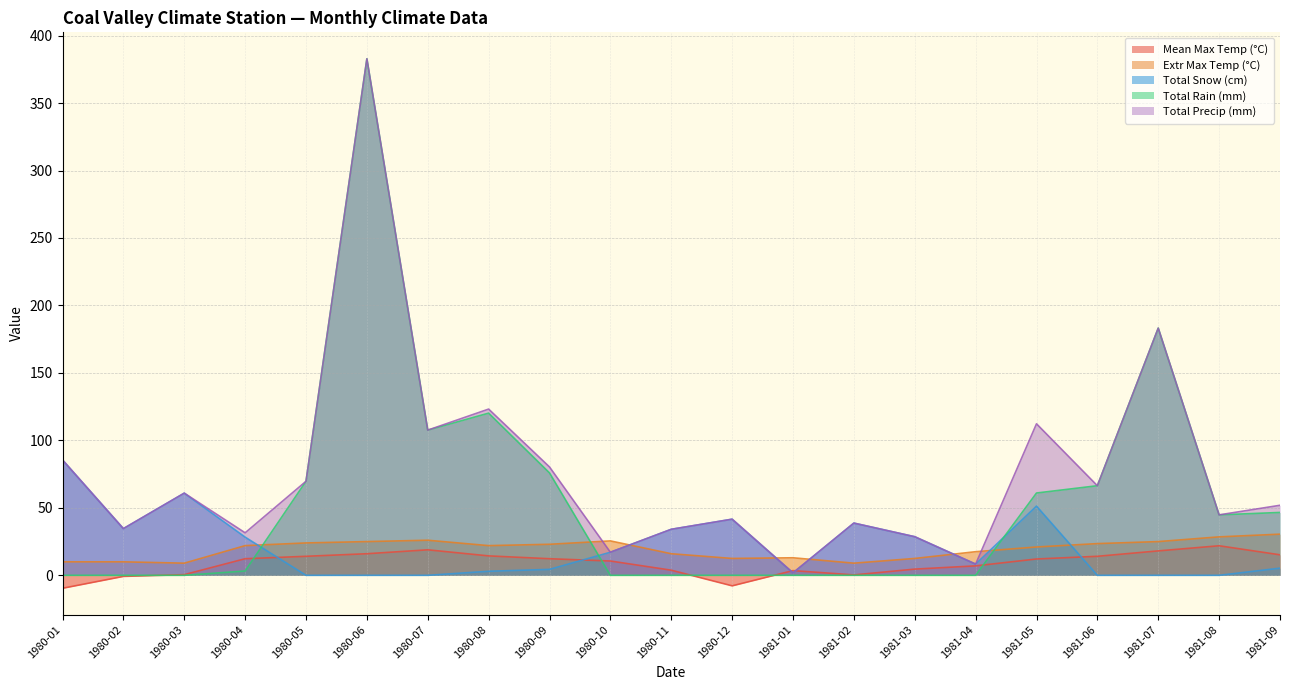

Is the value of Total Snow (cm) at 1980-02 greater than the value of Total Rain (mm) at 1981-09?

No